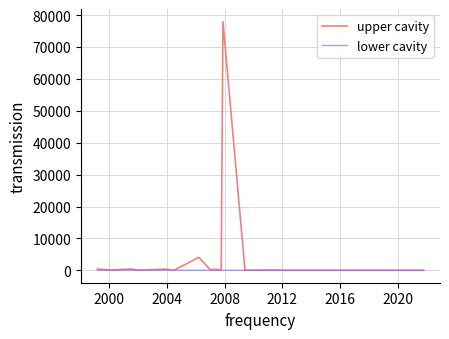

Which series has the widest spread of values?

upper cavity